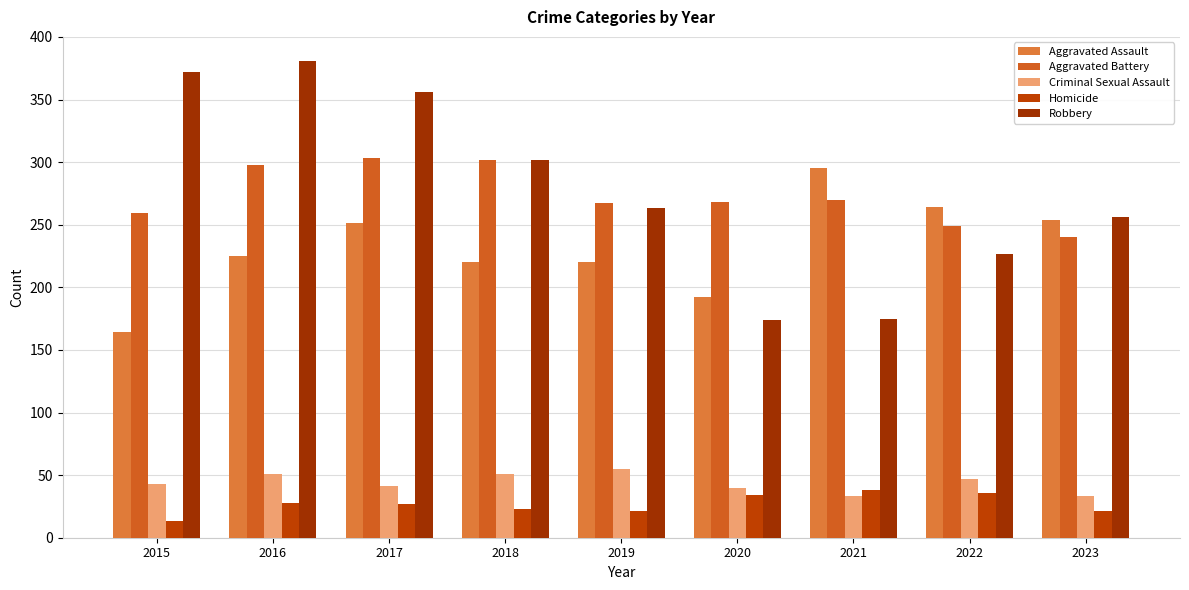

What value does the Criminal Sexual Assault series have at 2021, to the nearest 5?

35